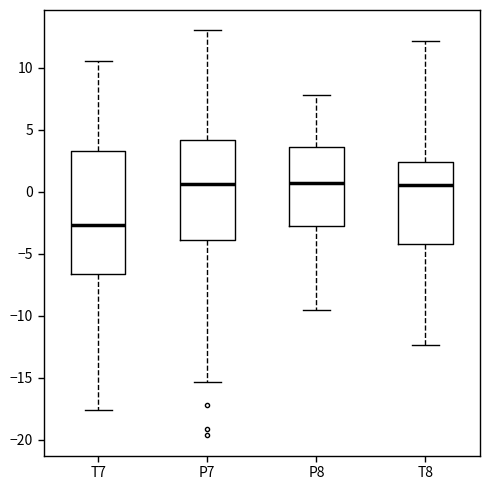

Reading left to right, transcribe this box plot: for each box, give where its median line is, the range the box spans, and where its two whiskers end, as read against the y-axis. The values are not printed on the chart, so give them approximately, as read against the axis.

T7: median -2.5, box -6.5 to 3.5, whiskers -17.5 to 10.5
P7: median 0.5, box -4.0 to 4.0, whiskers -15.5 to 13.0
P8: median 0.5, box -3.0 to 3.5, whiskers -9.5 to 8.0
T8: median 0.5, box -4.0 to 2.5, whiskers -12.5 to 12.0